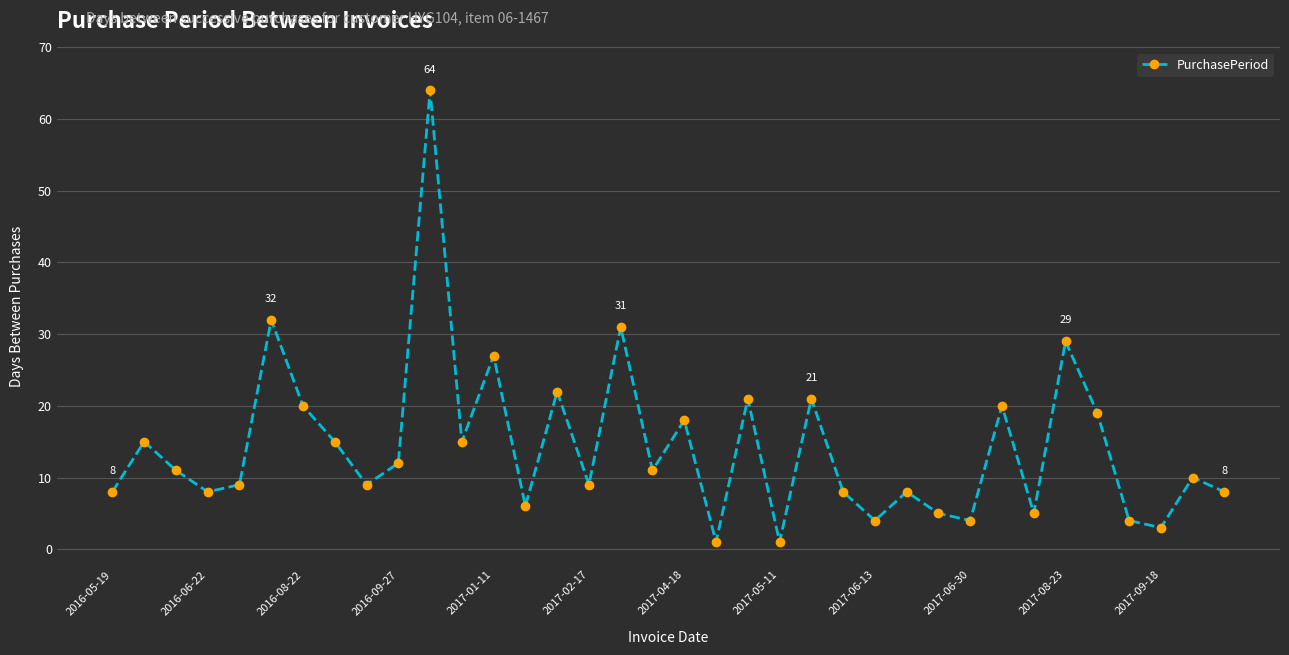

What is the difference between the second highest and second lowest values?

31